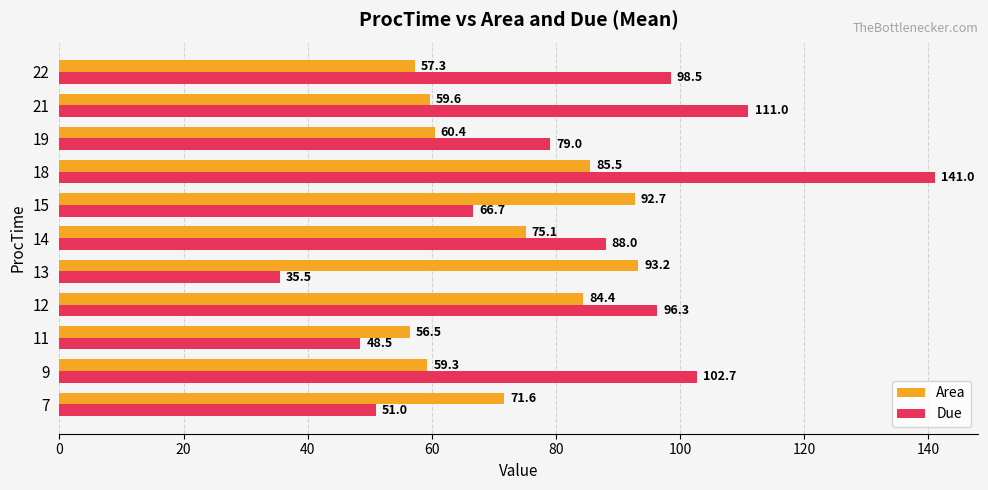

What is the sum of all Due values?

918.2